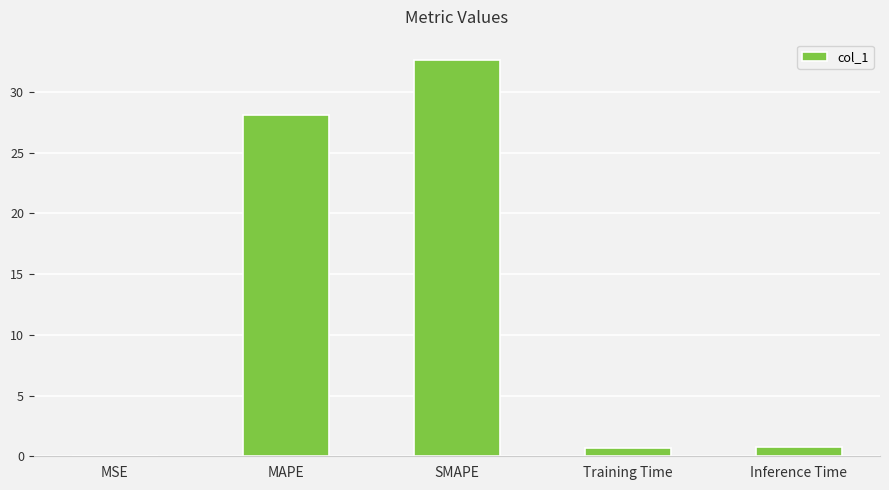

Read the value at Training Time.

0.7